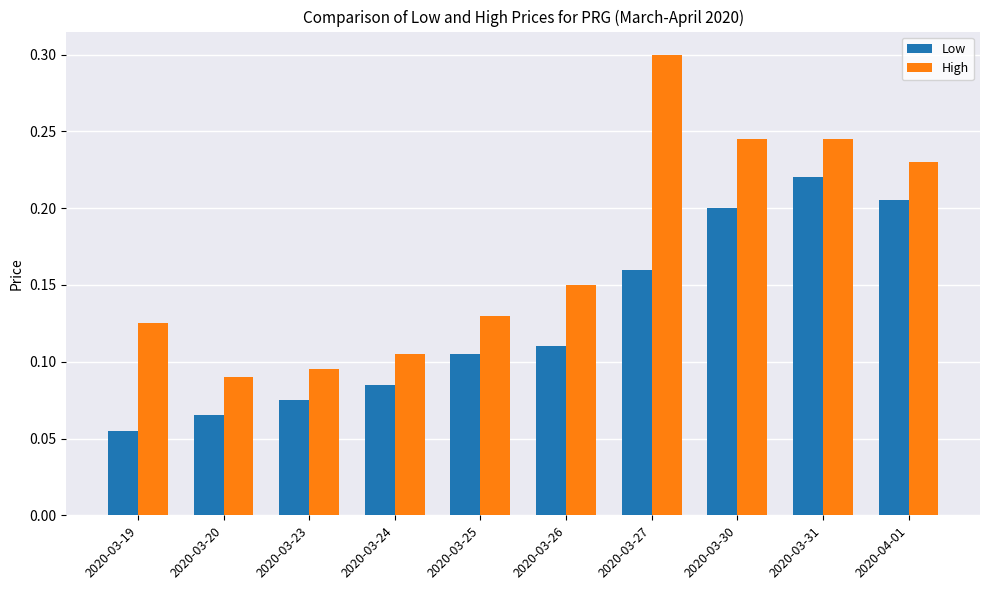

What are all the series names shown in the legend?

Low, High